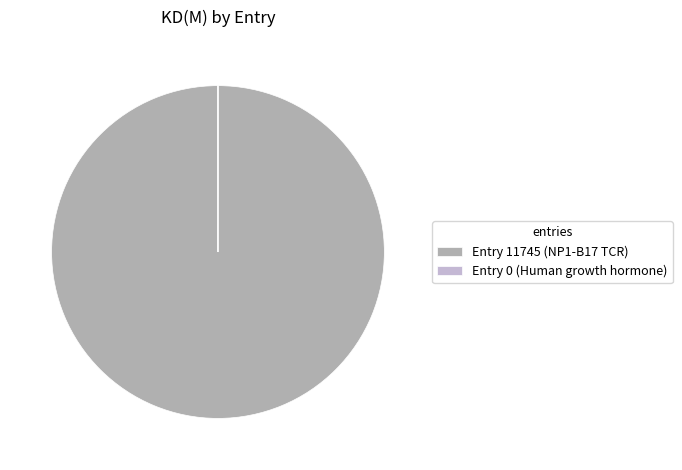

Which category has the biggest portion of the pie?

Entry 11745 (NP1-B17 TCR)